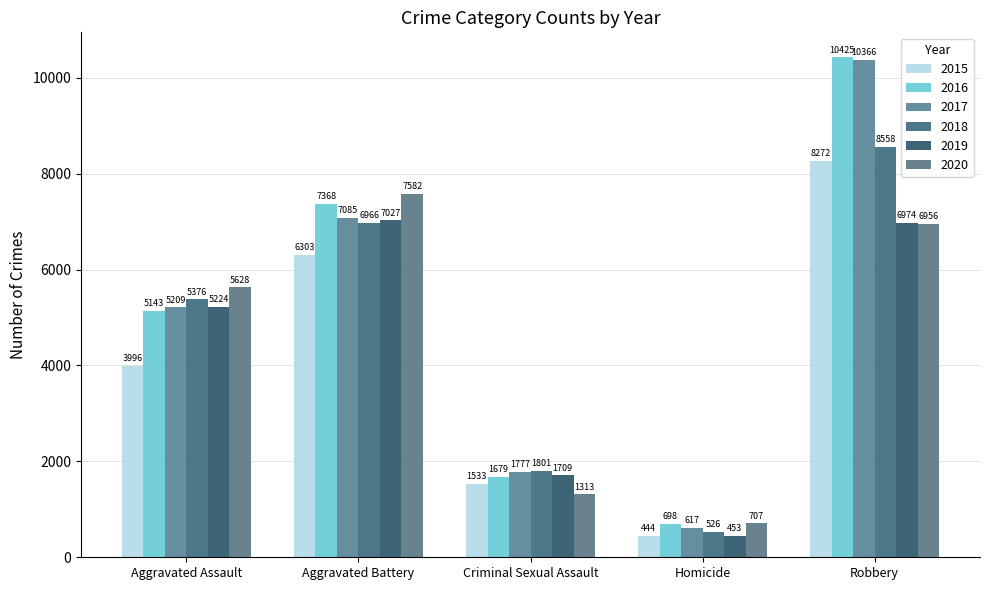

Rank the series by their maximum value, from lowest to highest.

2019, 2020, 2015, 2018, 2017, 2016